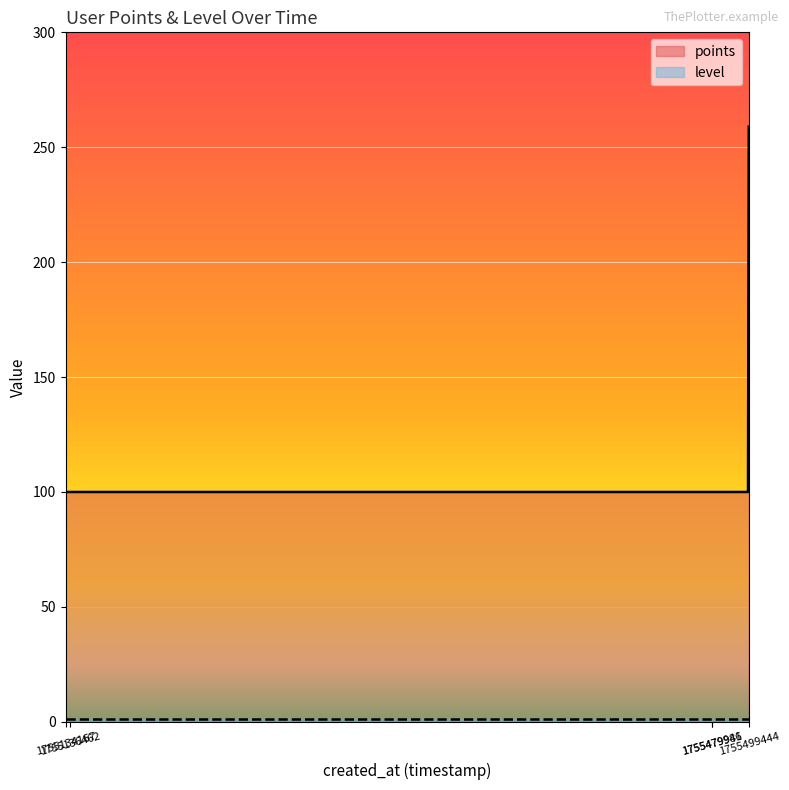

Reading left to right, what are all the values shown in this chart?

100	100	100	100	100	100	100	100	100	259